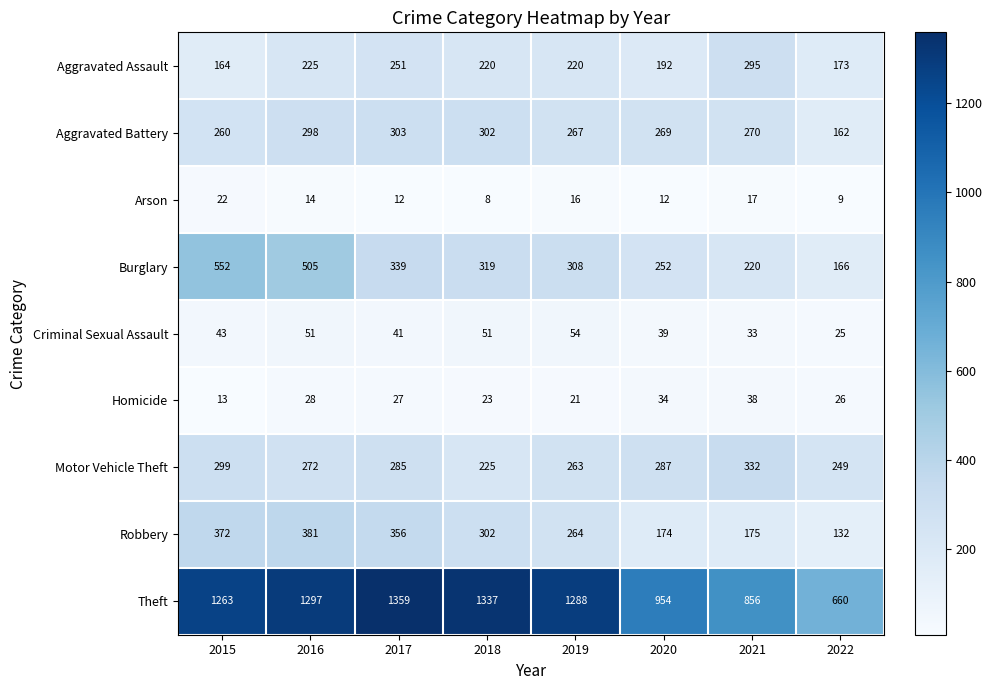

True or false: Motor Vehicle Theft has a value of 188 at 2020.

False